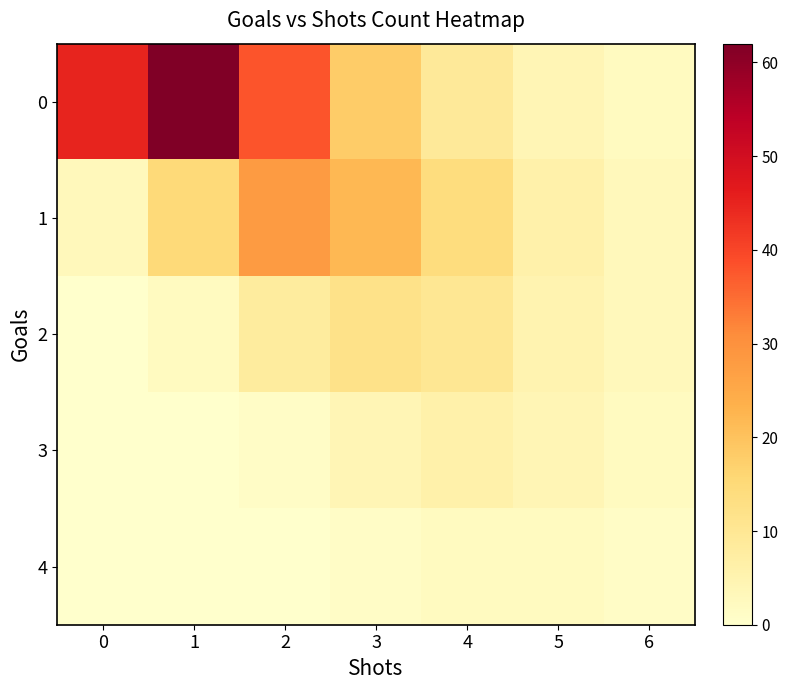

What is the maximum value shown in the chart?

62